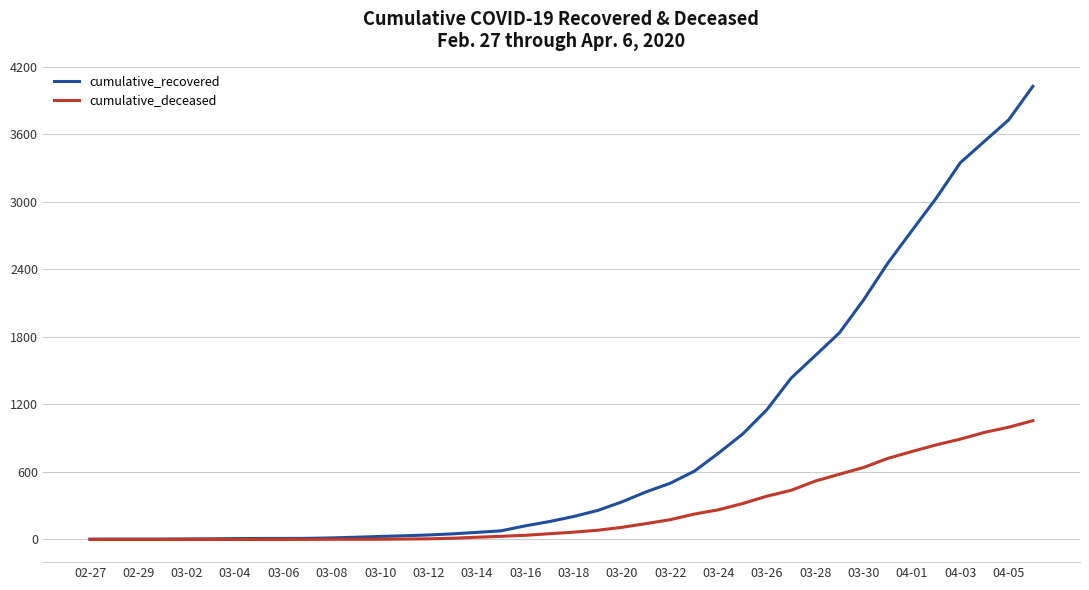

Which series has the largest total across all categories?

cumulative_recovered